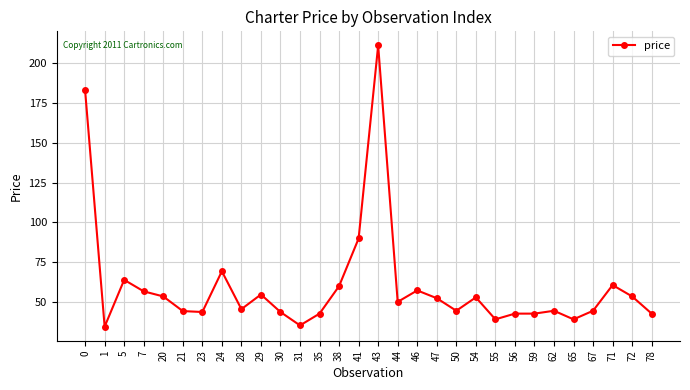

Approximately how many times larger is the value at 21 compared to 0?

0.2